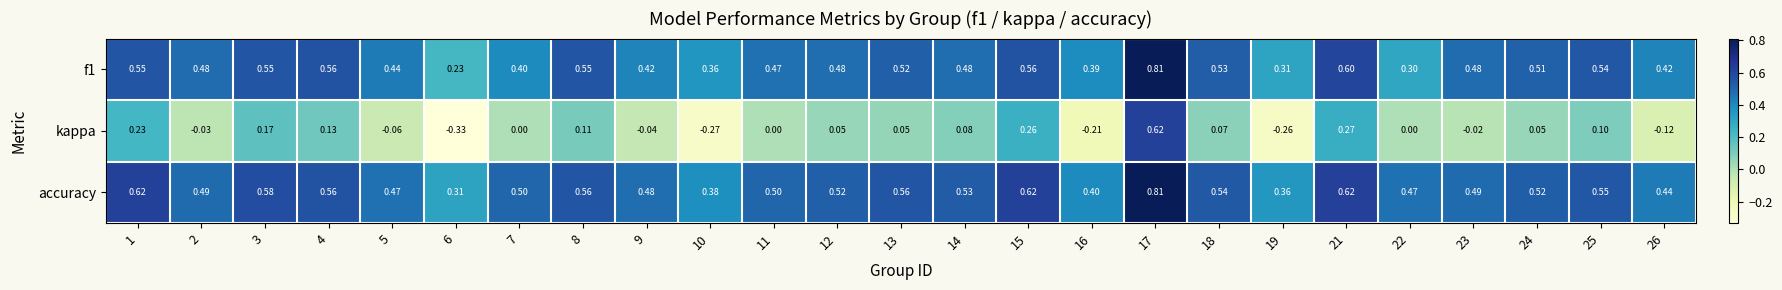

Which series has the largest range (max minus min)?

kappa